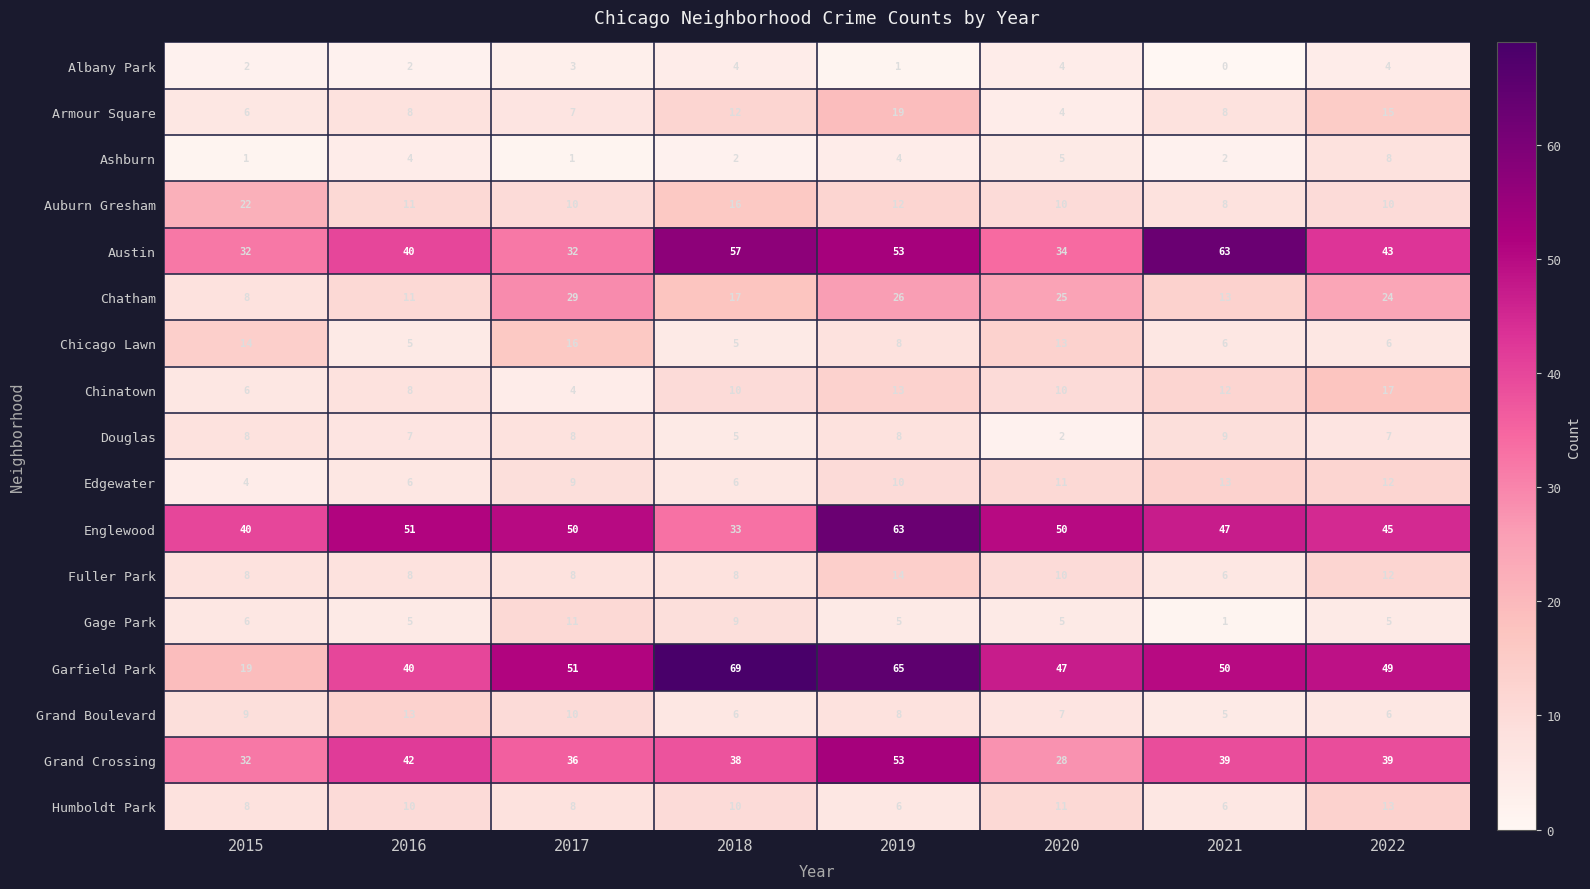

Which series has the largest total across all categories?

Garfield Park